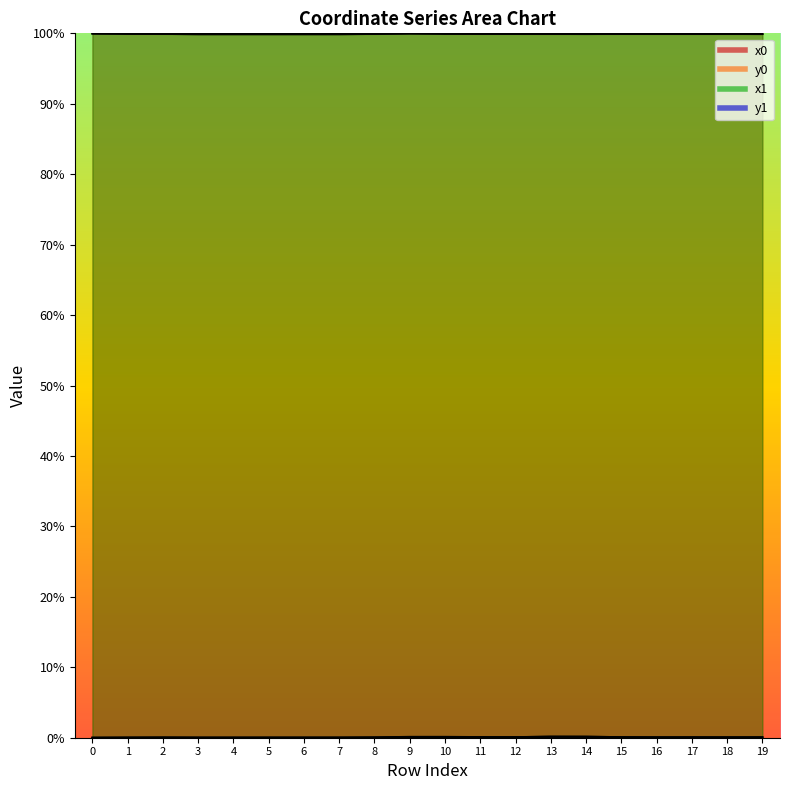

The value of x1 at 6 is 99.9. True or false?

True